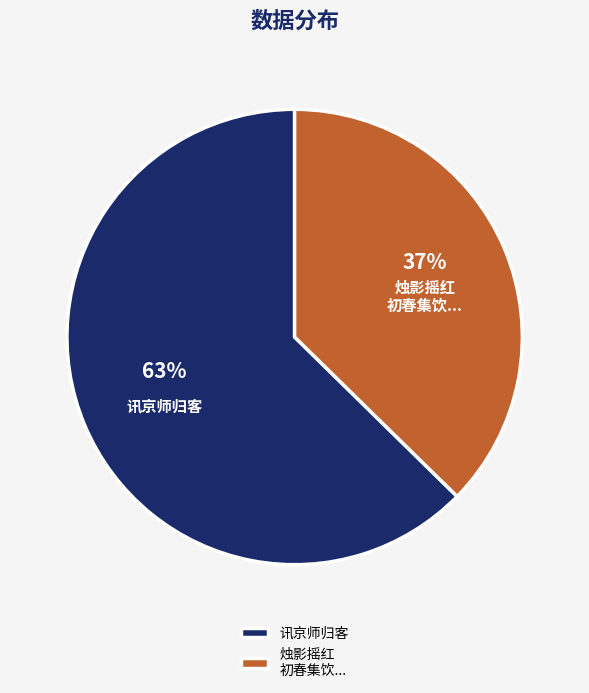

Which slice represents more than half of the pie?

讯京师归客